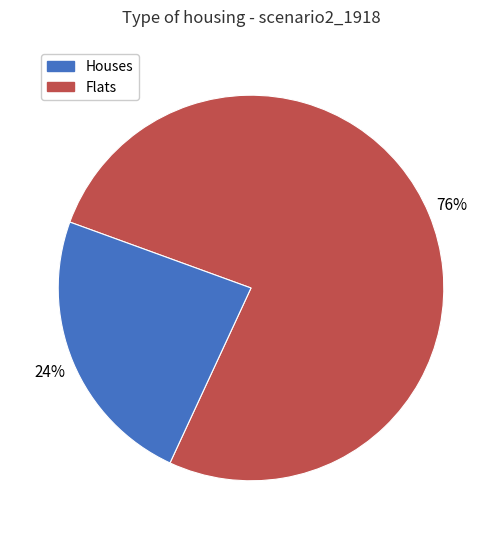

To the nearest percent, what is the average slice percentage?

50%